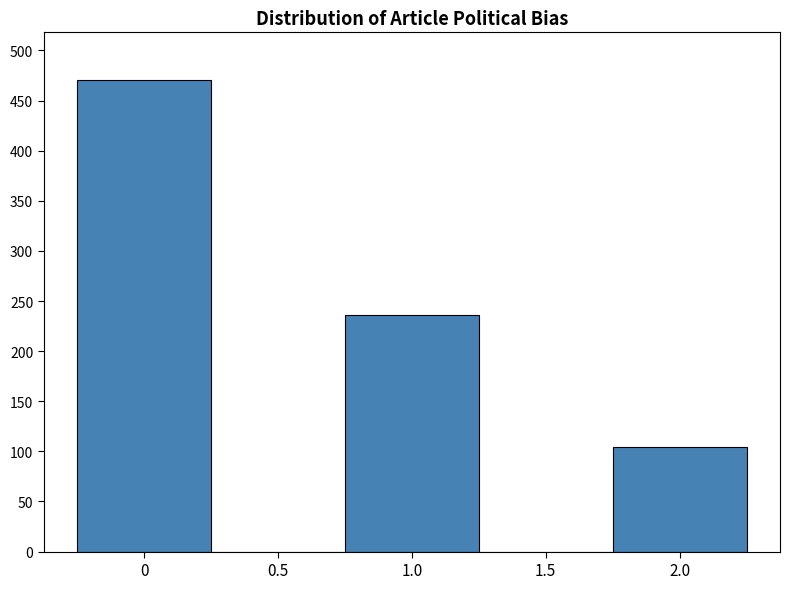

Reading left to right, list every bar in this chart as the range it spans on the x-axis followed by its height. The values are not printed on the chart, so give them approximately, as read against the axis.

-0.25 to 0.25: 470
0.25 to 0.75: 0
0.75 to 1.25: 235
1.25 to 1.75: 0
1.75 to 2.25: 105